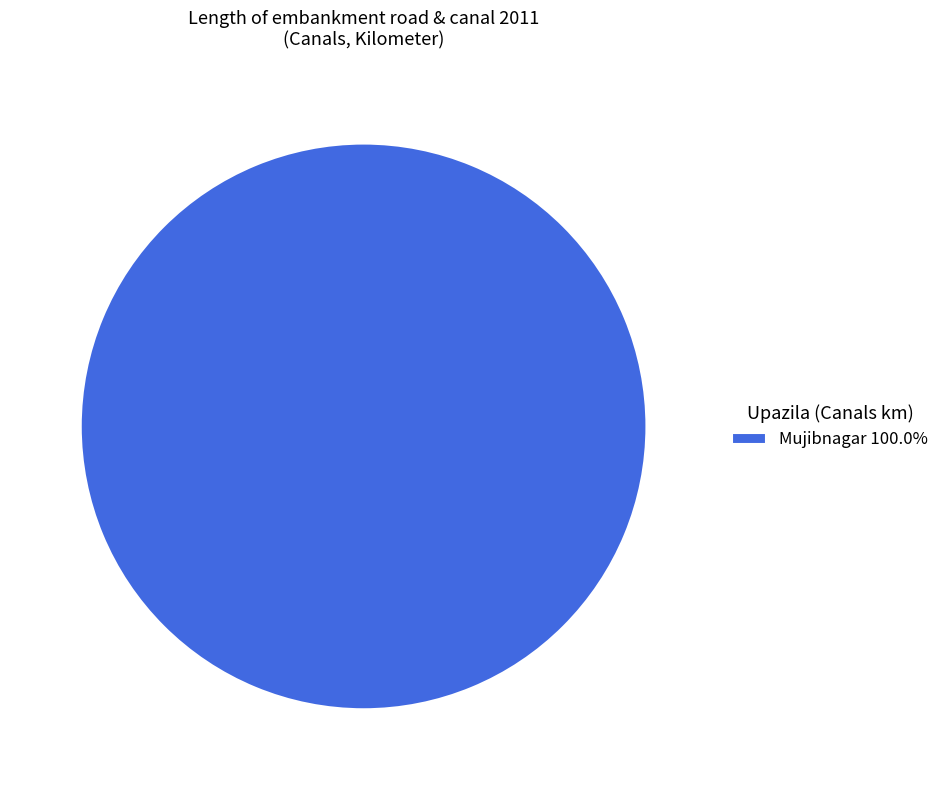

Count the number of slices in the pie.

1